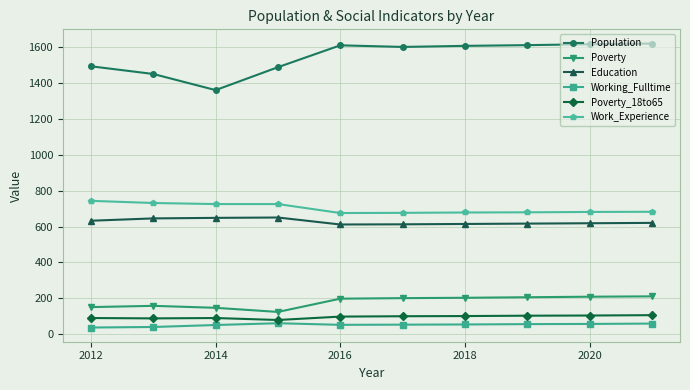

What is the greatest value displayed?

1622